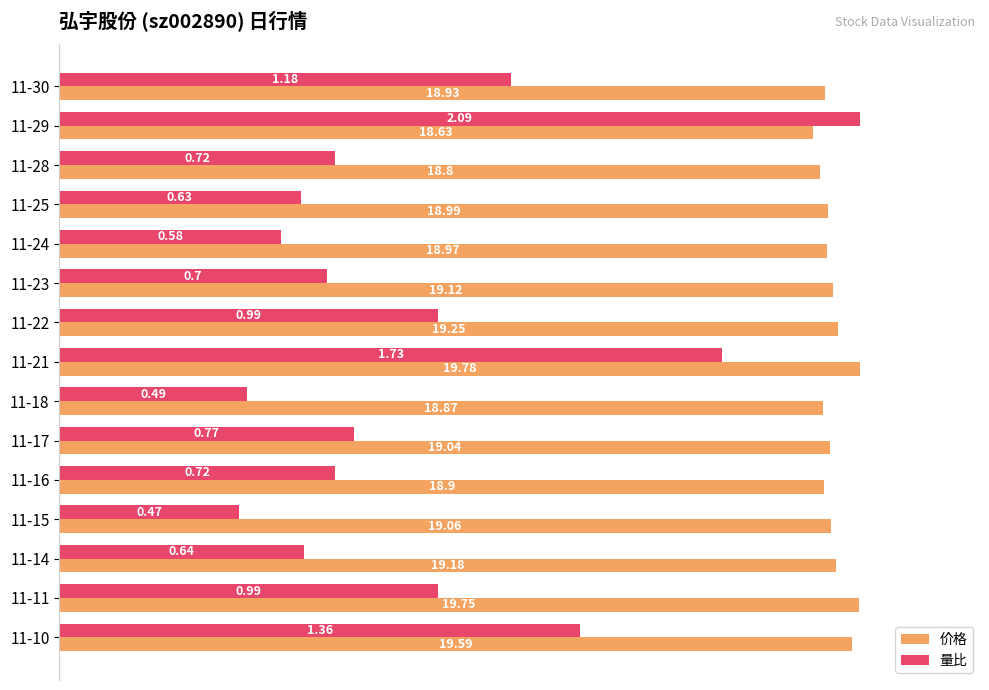

How many bars are there in total?

30